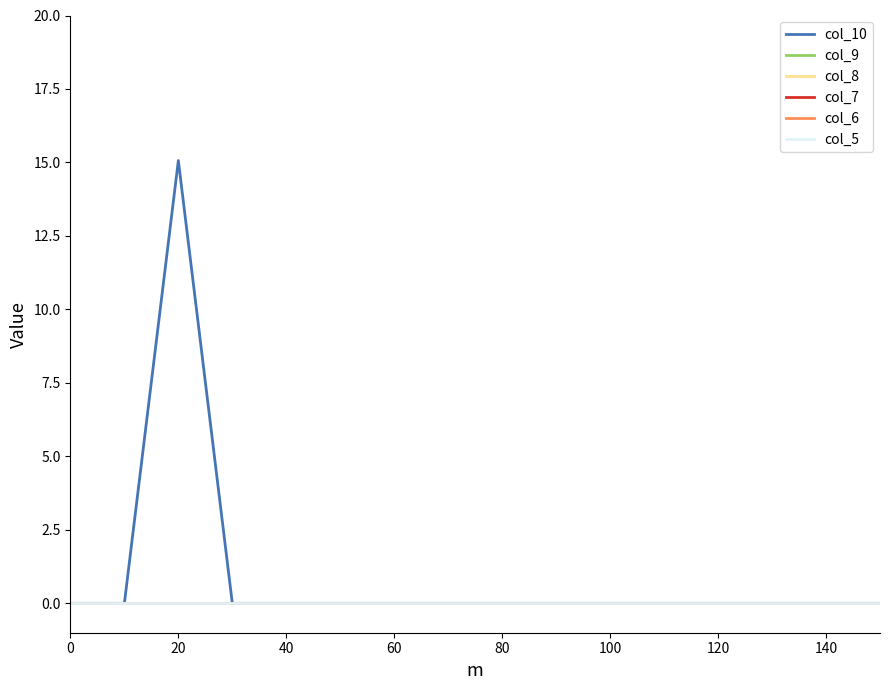

Reading left to right, what are all the values shown in this chart?

col_10: 0.0	0.0	15.1	0.0	0.0	0.0	0.0	0.0	0.0	0.0	0.0	0.0	0.0	0.0	0.0	0.0
col_9: 0.0	0.0	0.0	0.0	0.0	0.0	0.0	0.0	0.0	0.0	0.0	0.0	0.0	0.0	0.0	0.0
col_8: 0.0	0.0	0.0	0.0	0.0	0.0	0.0	0.0	0.0	0.0	0.0	0.0	0.0	0.0	0.0	0.0
col_7: 0.0	0.0	0.0	0.0	0.0	0.0	0.0	0.0	0.0	0.0	0.0	0.0	0.0	0.0	0.0	0.0
col_6: 0.0	0.0	0.0	0.0	0.0	0.0	0.0	0.0	0.0	0.0	0.0	0.0	0.0	0.0	0.0	0.0
col_5: 0.0	0.0	0.0	0.0	0.0	0.0	0.0	0.0	0.0	0.0	0.0	0.0	0.0	0.0	0.0	0.0